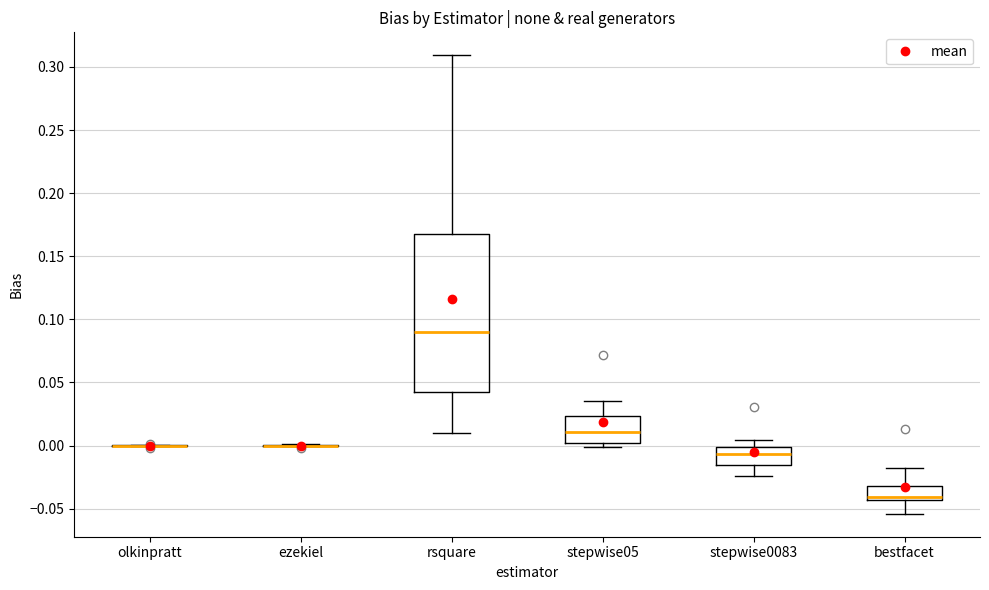

Which box is the tallest, from its lower edge to its upper edge?

rsquare